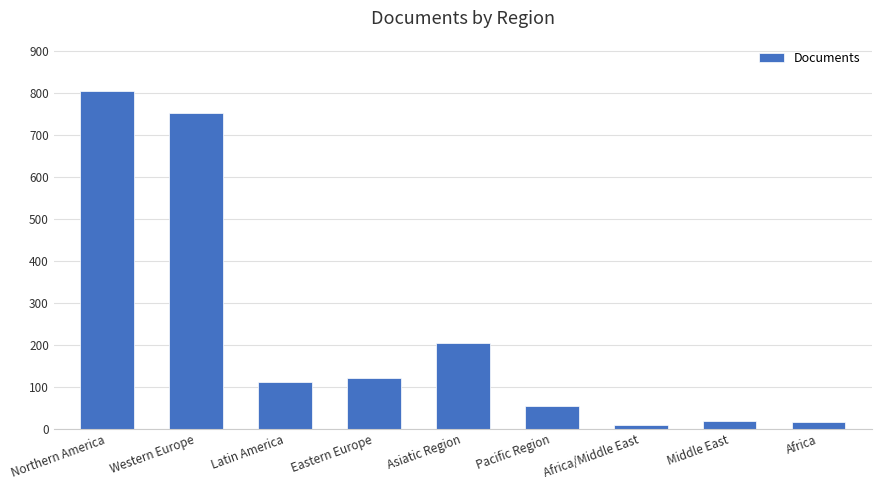

What is the greatest value displayed?

803